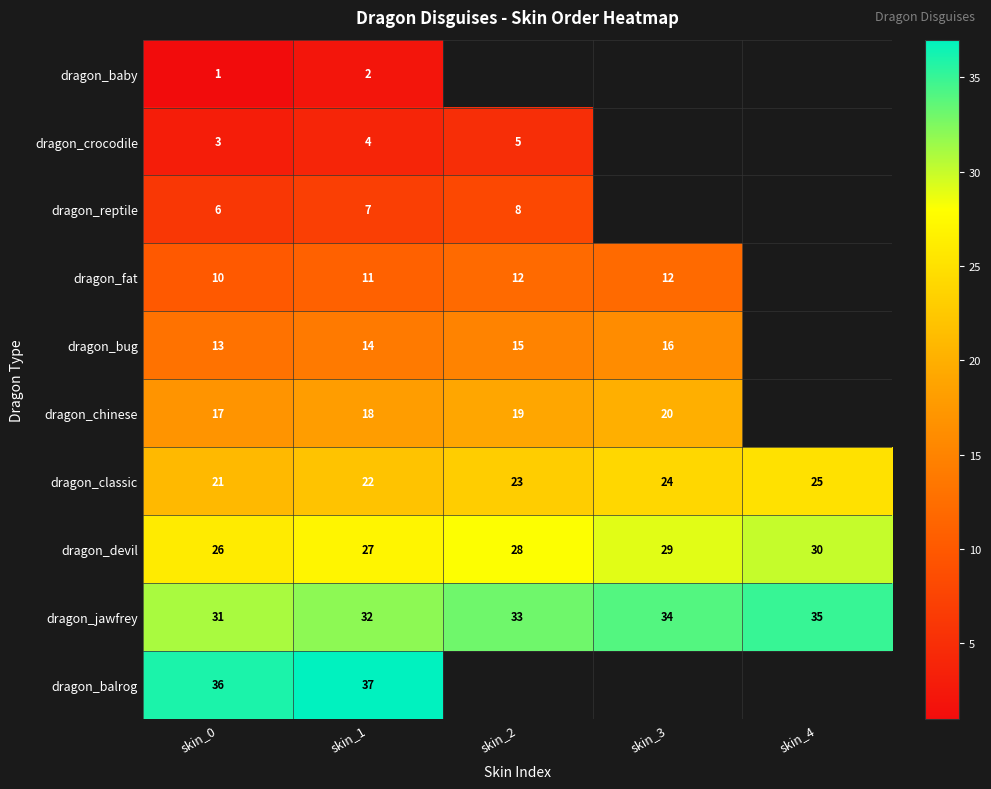

What is the highest value of the dragon_devil series?

30